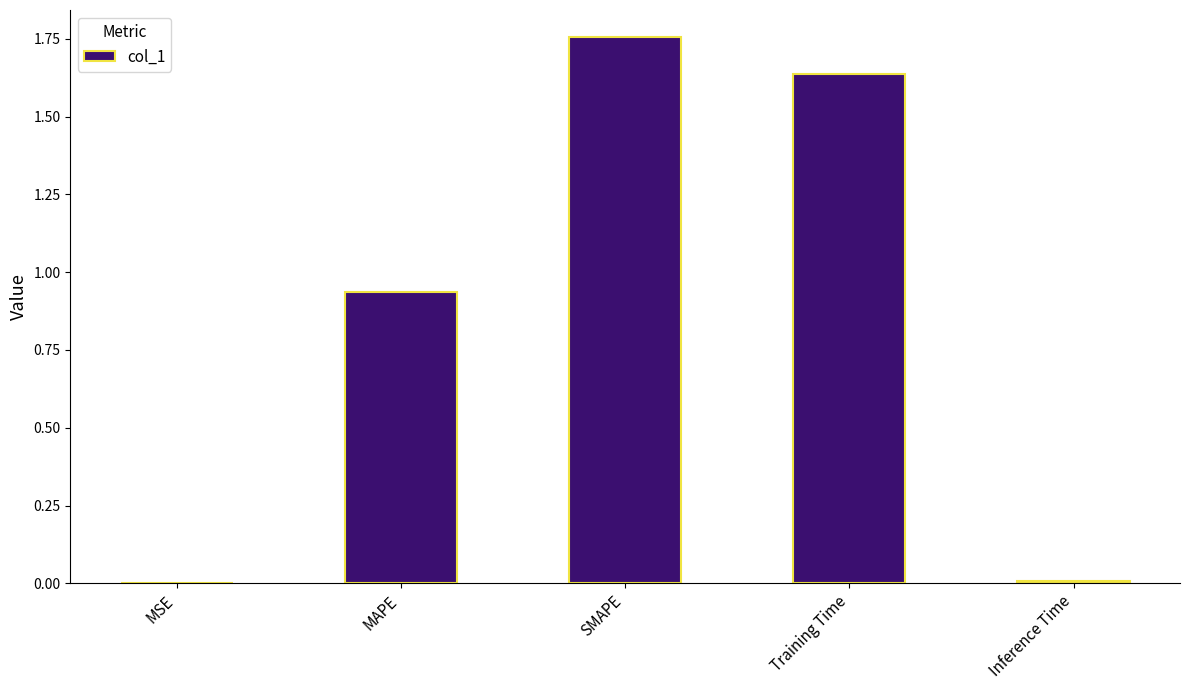

Which has a higher value, MAPE or MSE?

MAPE